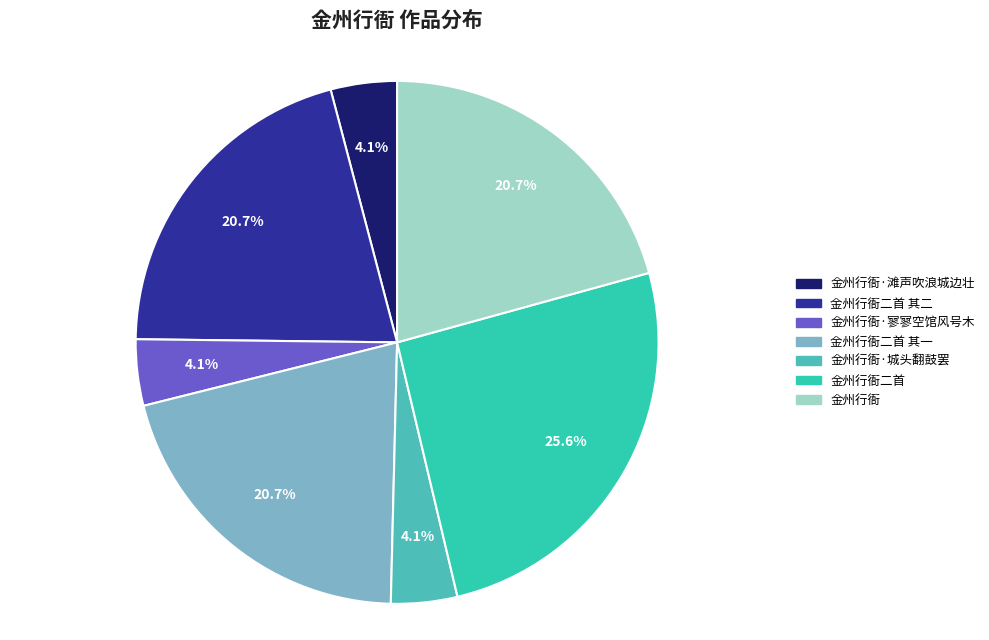

Count the number of slices in the pie.

7